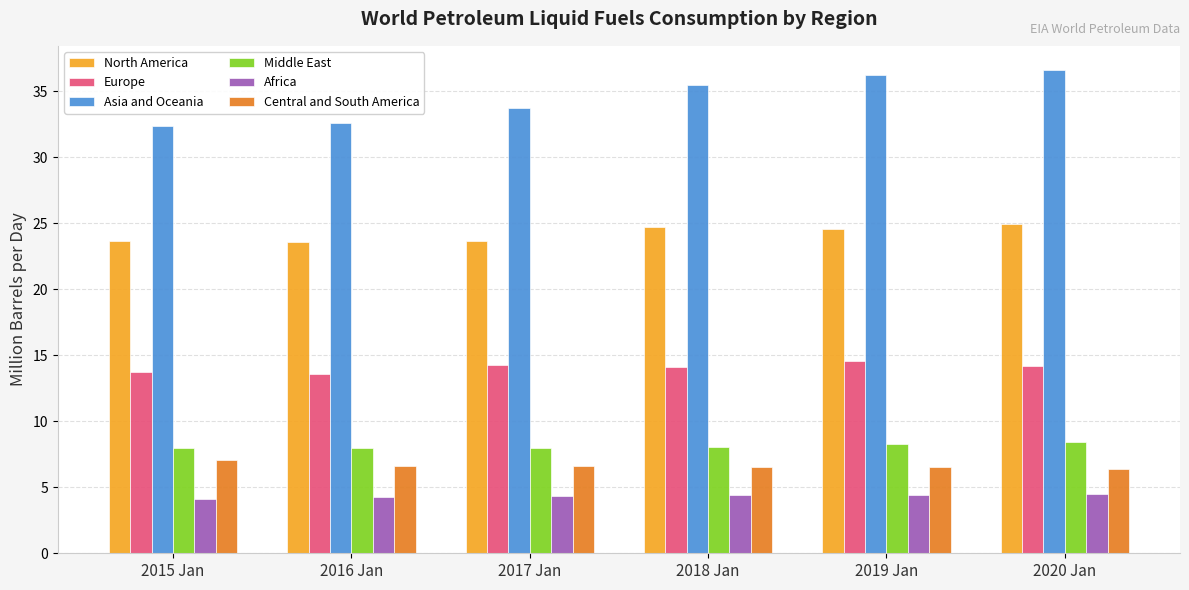

At 2015 Jan, list the series in order from largest to smallest.

Asia and Oceania, North America, Europe, Middle East, Central and South America, Africa